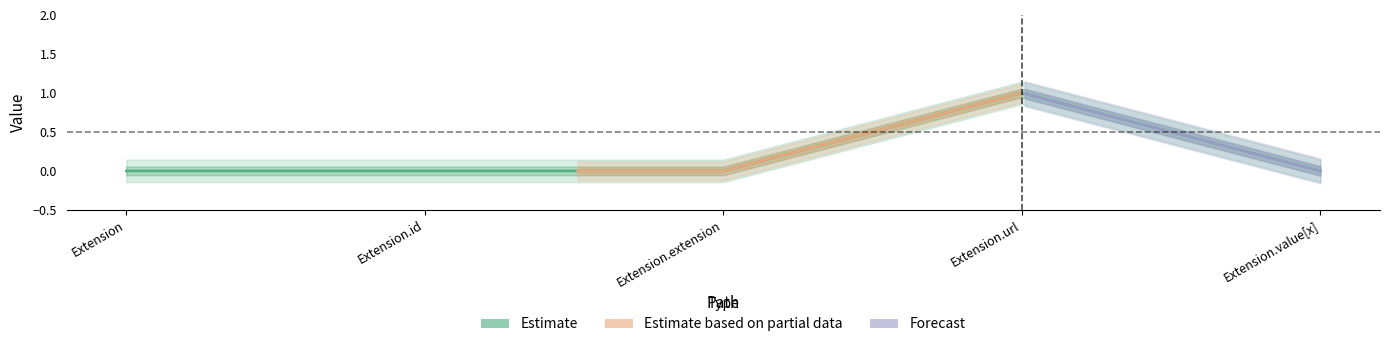

Reading left to right, extract all data points from this chart.

Min: 0	0	0	1	0
Base Min: 0	0	0	1	0